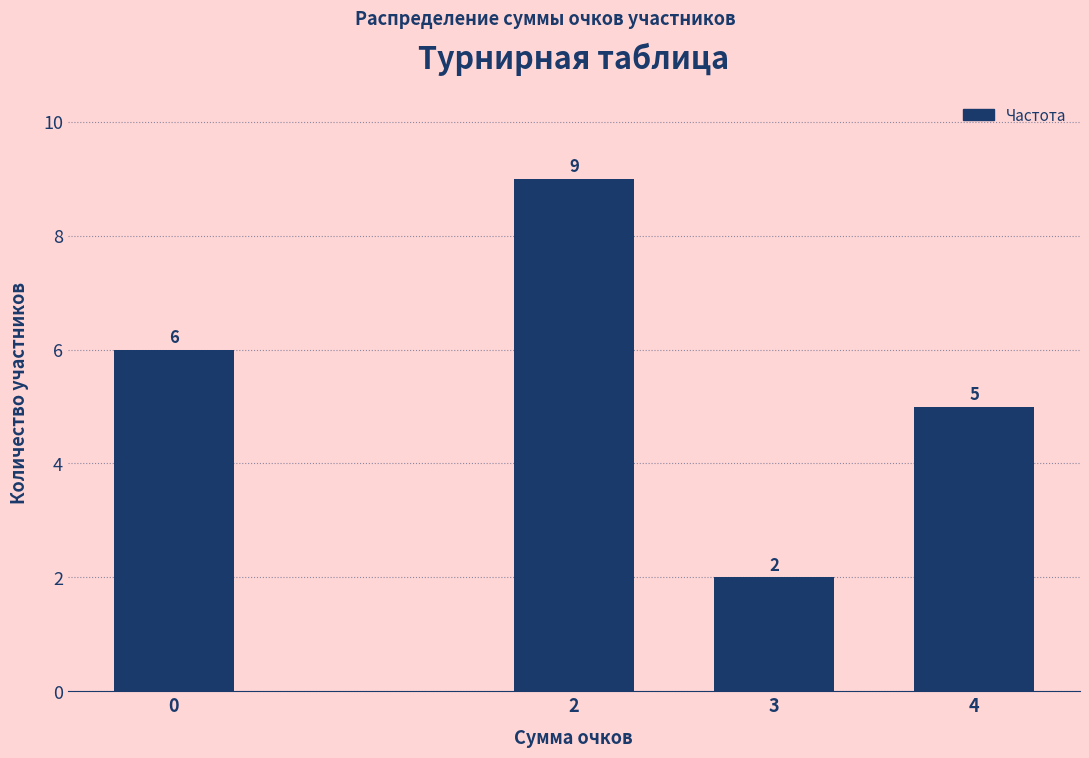

Reading left to right, transcribe all the data shown in this chart.

0=6	2=9	3=2	4=5